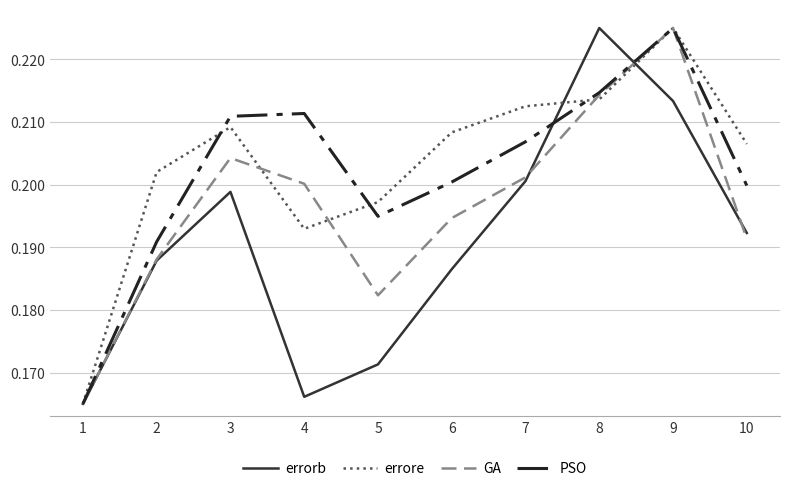

Which series changed the most between 5 and 6?

errorb